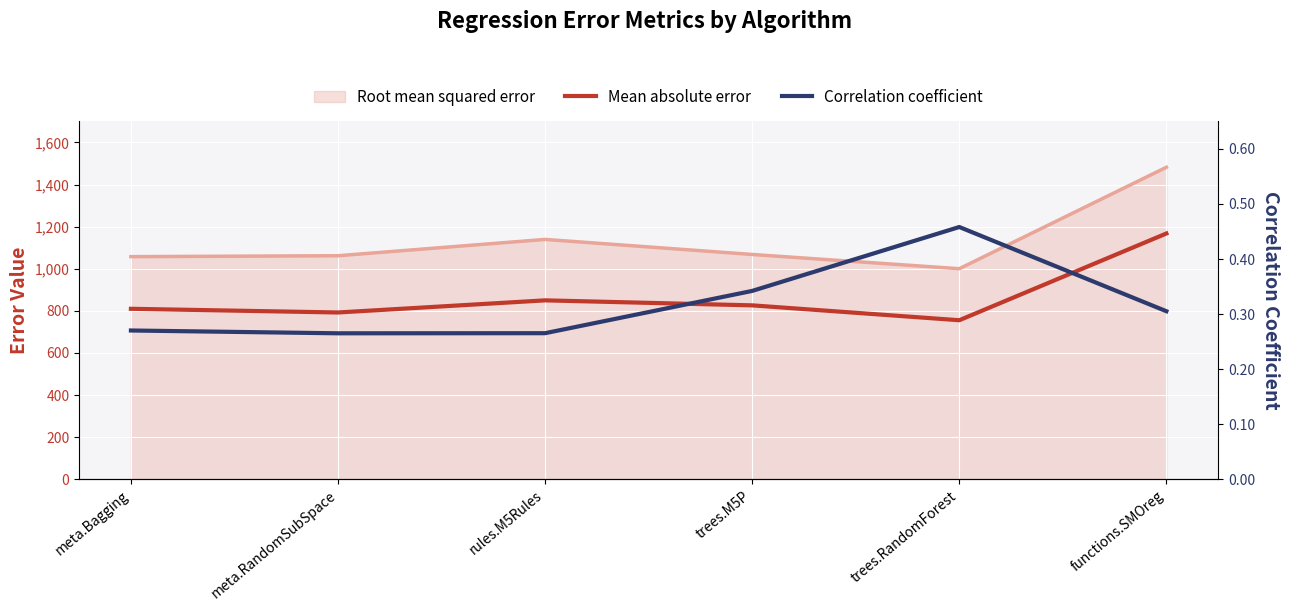

Reading left to right, extract all data points from this chart.

Mean absolute error: meta.Bagging=809.8	meta.RandomSubSpace=792.2	rules.M5Rules=849.9	trees.M5P=826.1	trees.RandomForest=755.4	functions.SMOreg=1167.6
Correlation coefficient: meta.Bagging=0.3	meta.RandomSubSpace=0.3	rules.M5Rules=0.3	trees.M5P=0.3	trees.RandomForest=0.5	functions.SMOreg=0.3